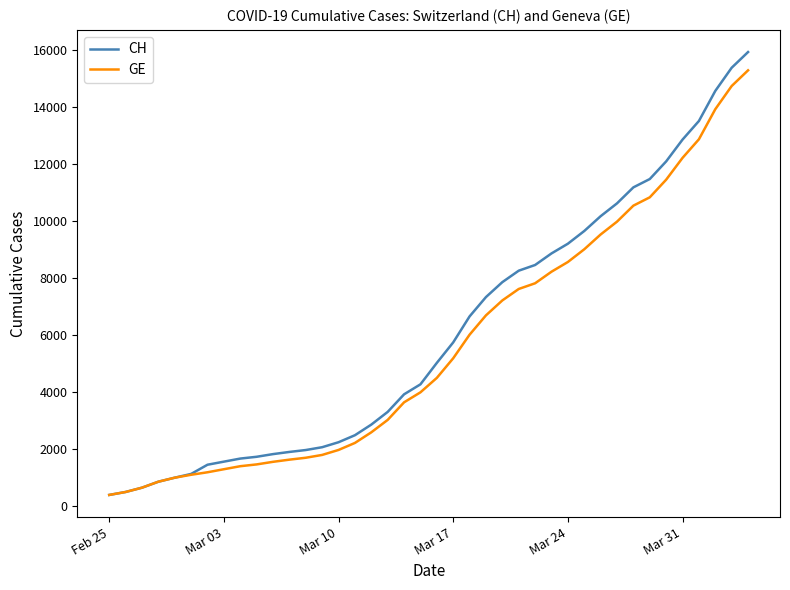

Count the number of categories in the chart.

40